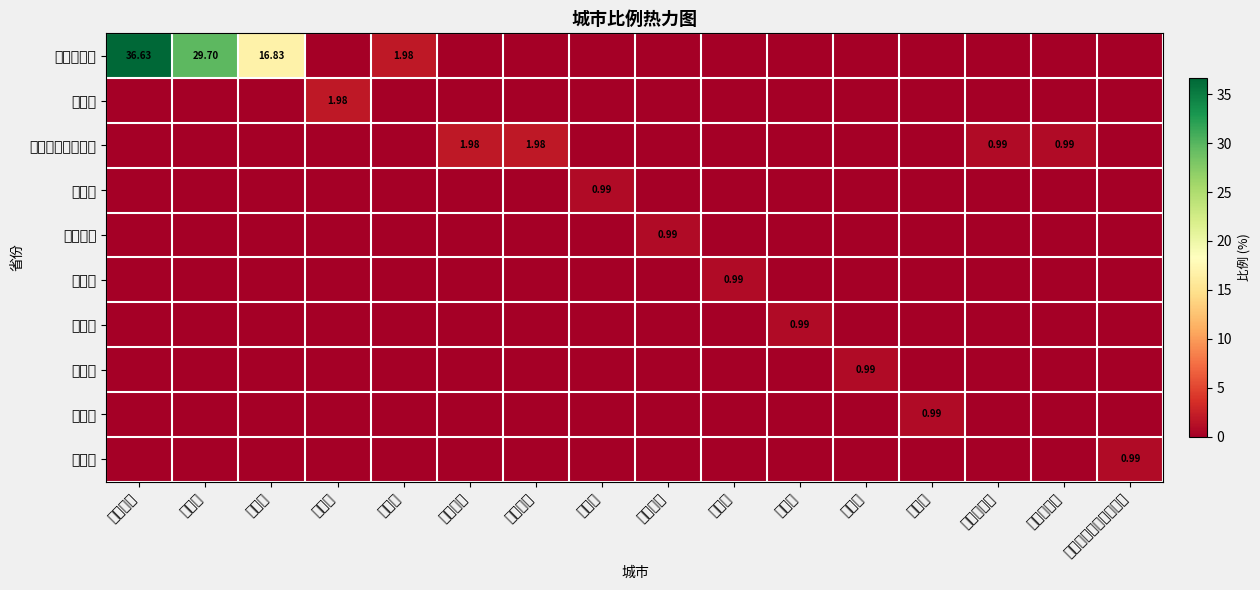

The value of 四川省 at 那曲市 is -0.6. True or false?

False